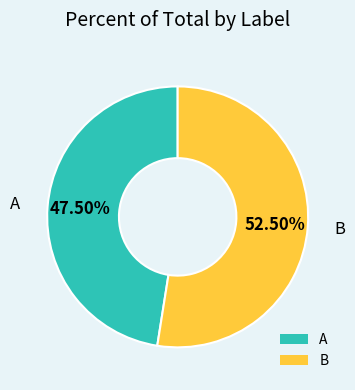

Rank the categories by value from lowest to highest.

A, B